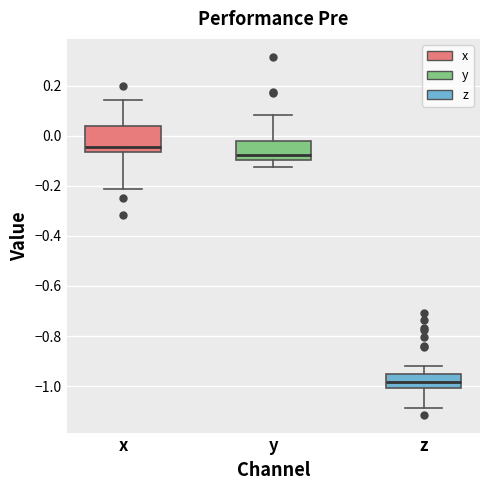

Which box has the lowest median line?

z